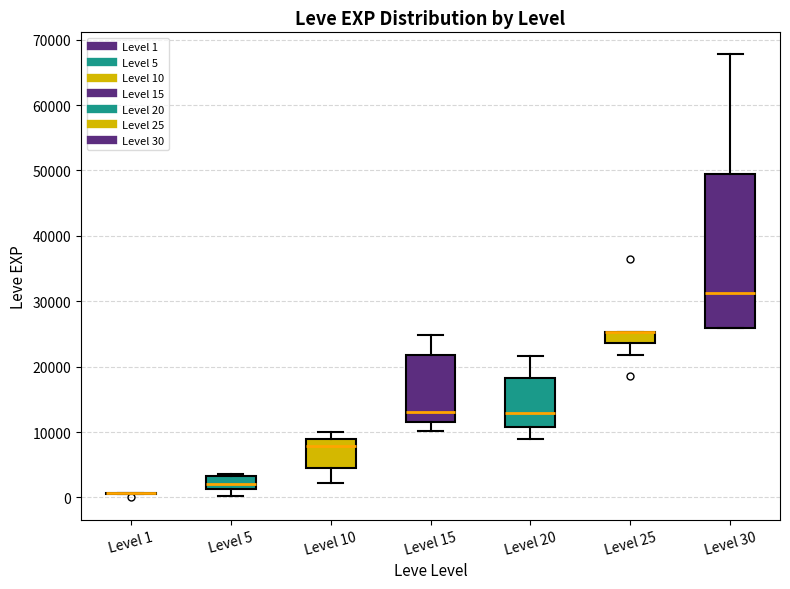

Reading left to right, read every box against the y-axis: the position of its median line, the range the box covers, and the ends of its whiskers. The values are not printed on the chart, so give them approximately, as read against the axis.

Level 1: box collapsed to a line at 1000, whiskers 0 to 1000
Level 5: median 2000, box 1000 to 3000, whiskers 0 to 4000
Level 10: median 8000, box 5000 to 9000, whiskers 2000 to 10000
Level 15: median 13000, box 12000 to 22000, whiskers 10000 to 25000
Level 20: median 13000, box 11000 to 18000, whiskers 9000 to 22000
Level 25: median 25000 (drawn on the box's upper edge), box 24000 to 25000, whiskers 22000 to 25000
Level 30: median 31000, box 26000 to 50000, whiskers 26000 to 68000